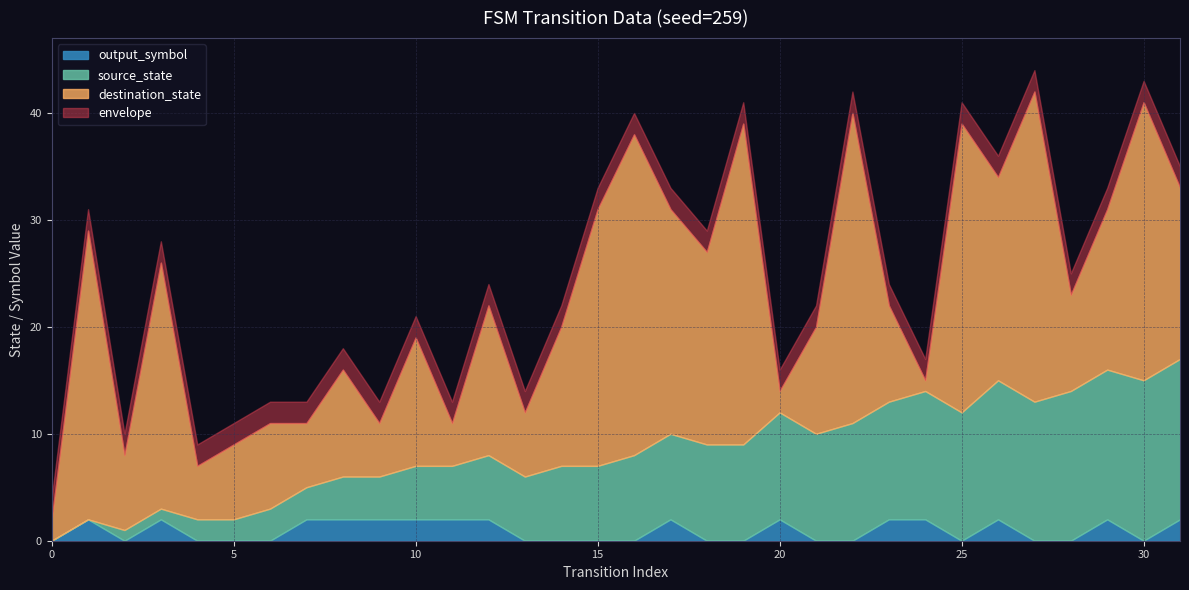

True or false: output_symbol and destination_state cross at least once.

False